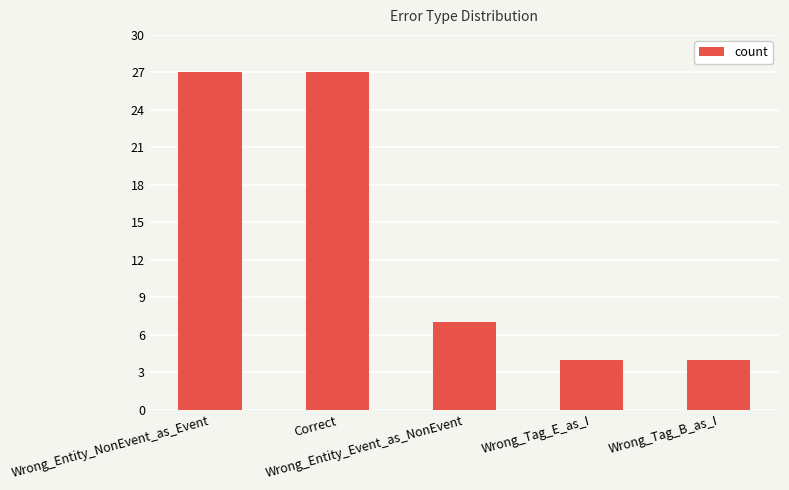

Does the chart contain any negative values?

No